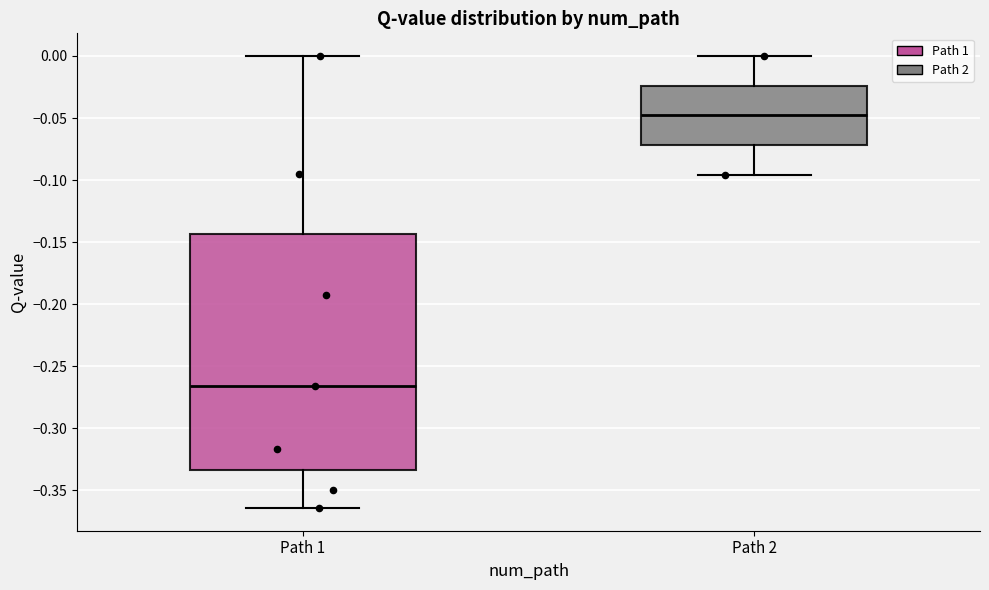

Which box's median line is the lowest?

Path 1